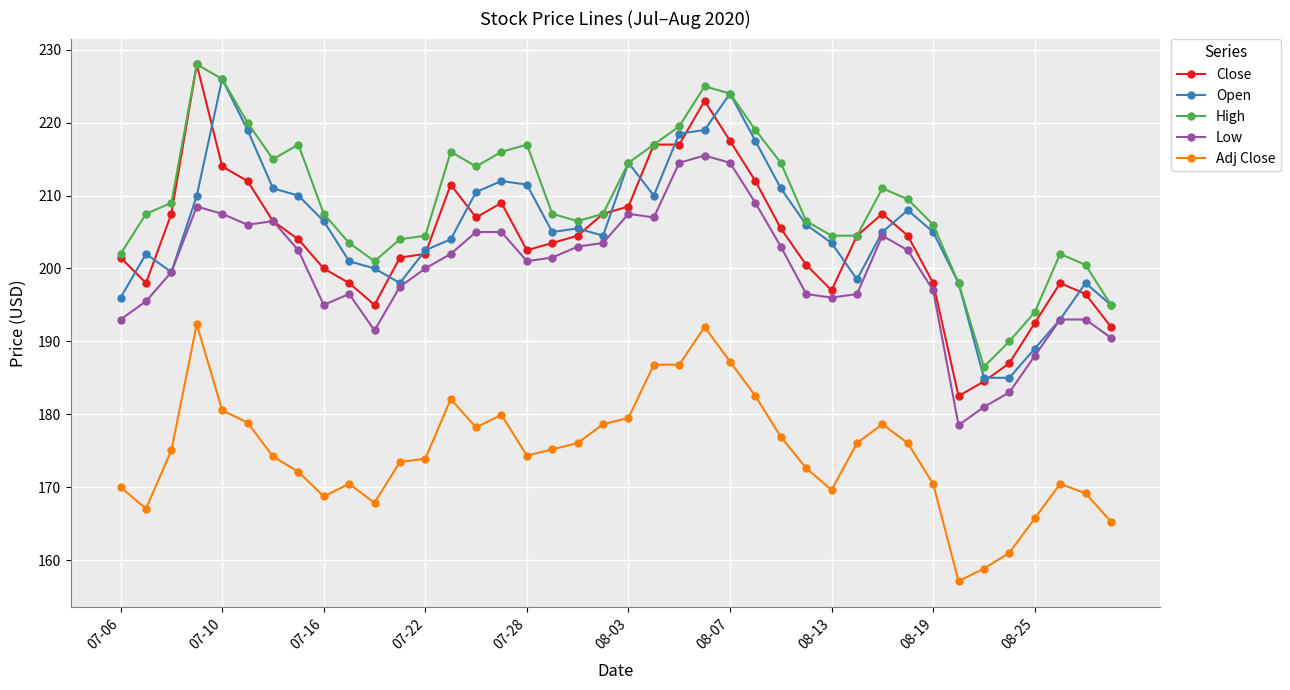

What is the value of the Close point at the 6th from the left?

212.0